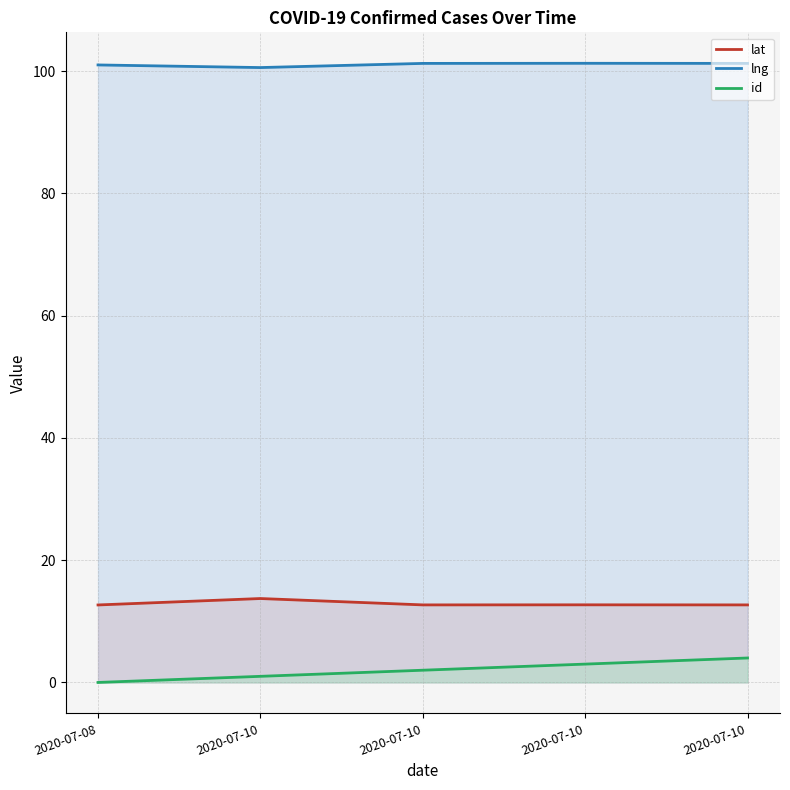

At how many categories does at least one series exceed 46?

5